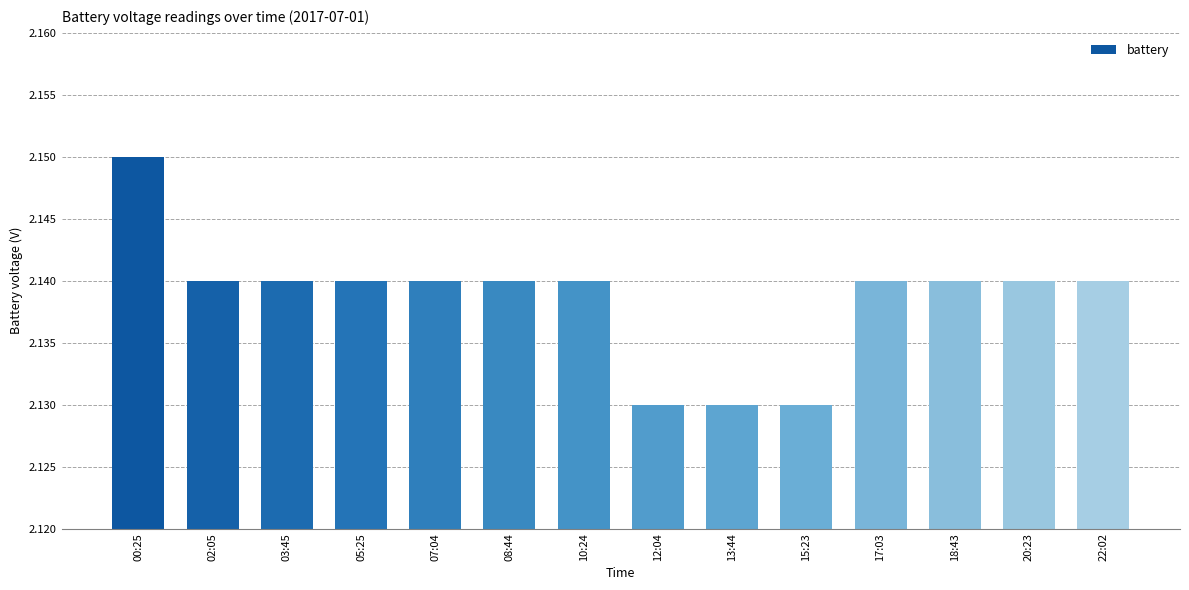

What is the label of the 3rd bar from the right?

18:43